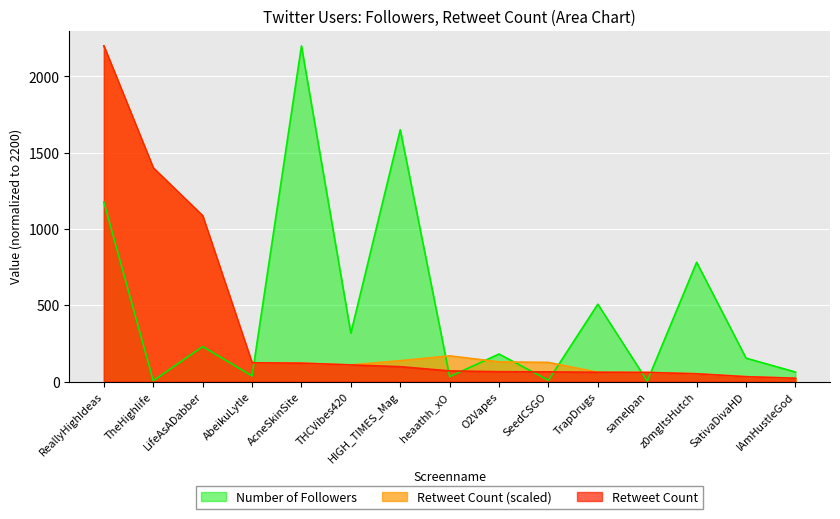

List the series in order of their peak value, highest first.

Number of Followers, Retweet Count, Tweet Count Scaled